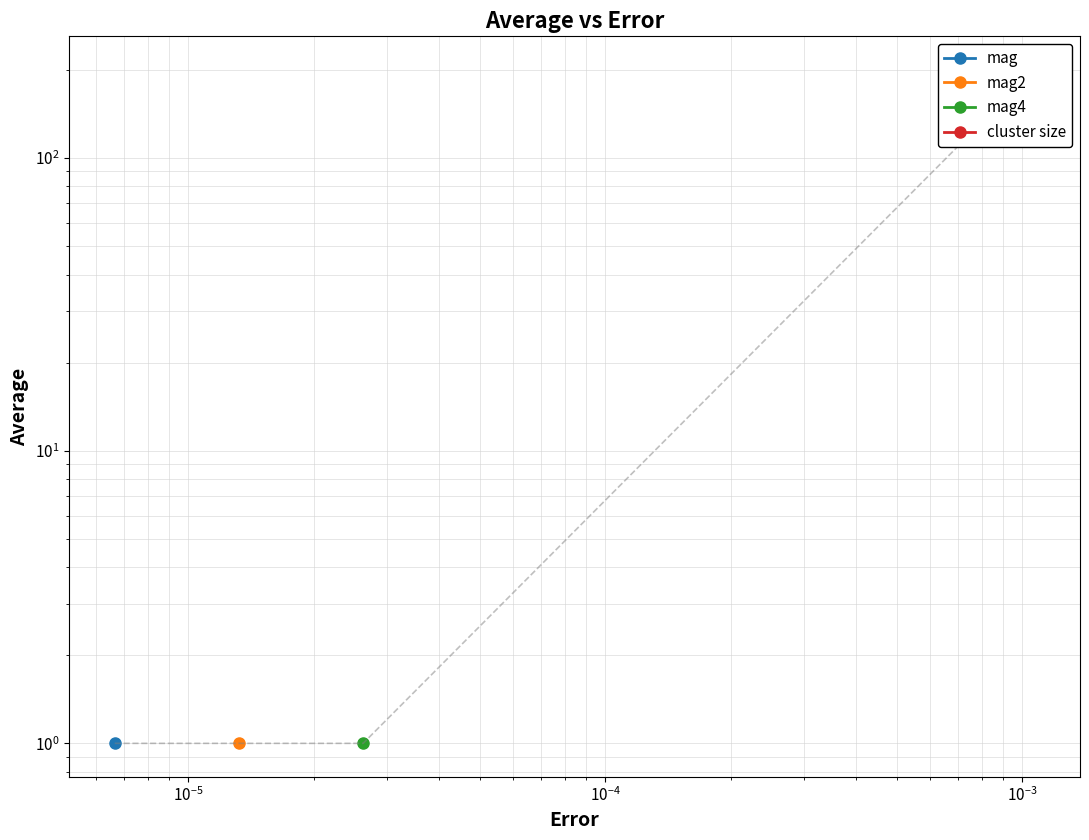

Does the chart display data point markers on the line(s)?

Yes